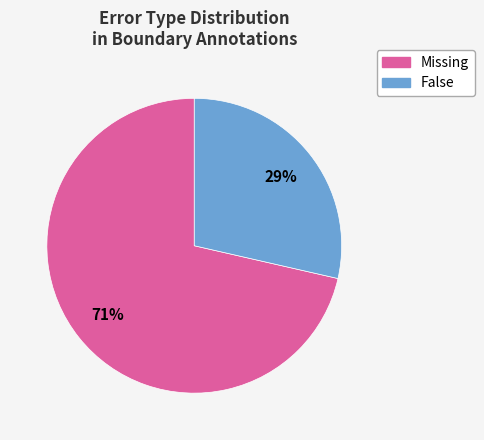

To the nearest percent, what is the average slice percentage?

50%